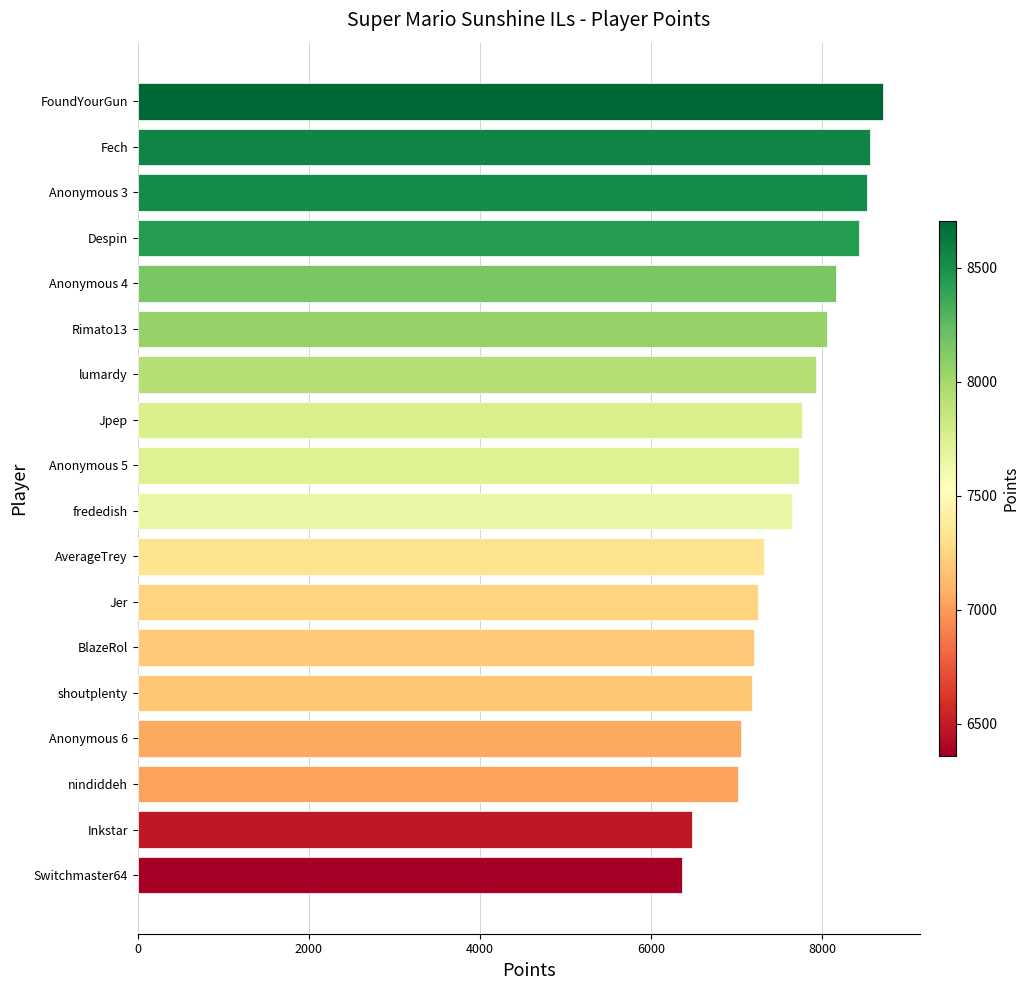

What is the minimum value shown in the chart?

6360